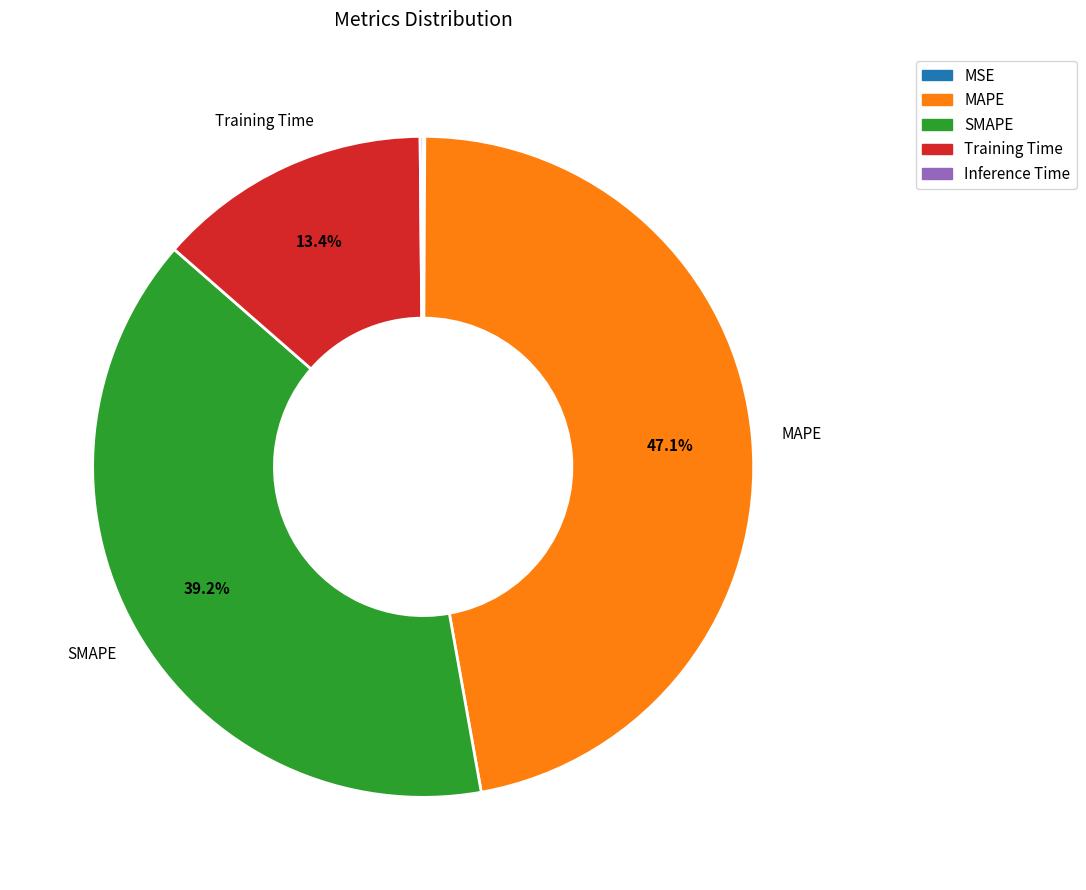

To the nearest percent, what percentage of the pie is Training Time?

13%